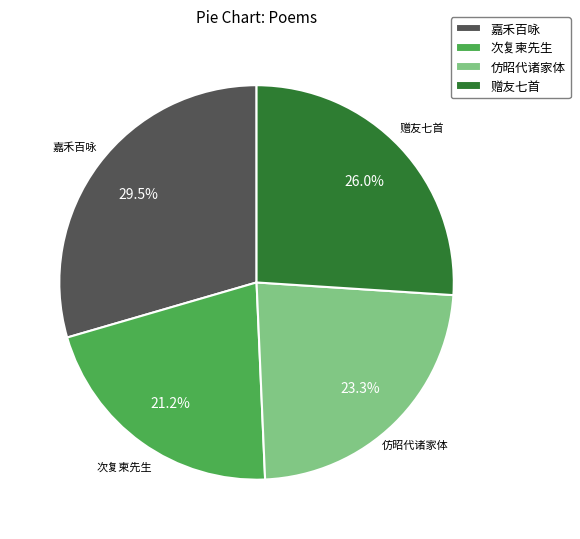

What is the smallest slice in the pie chart?

次复柬先生